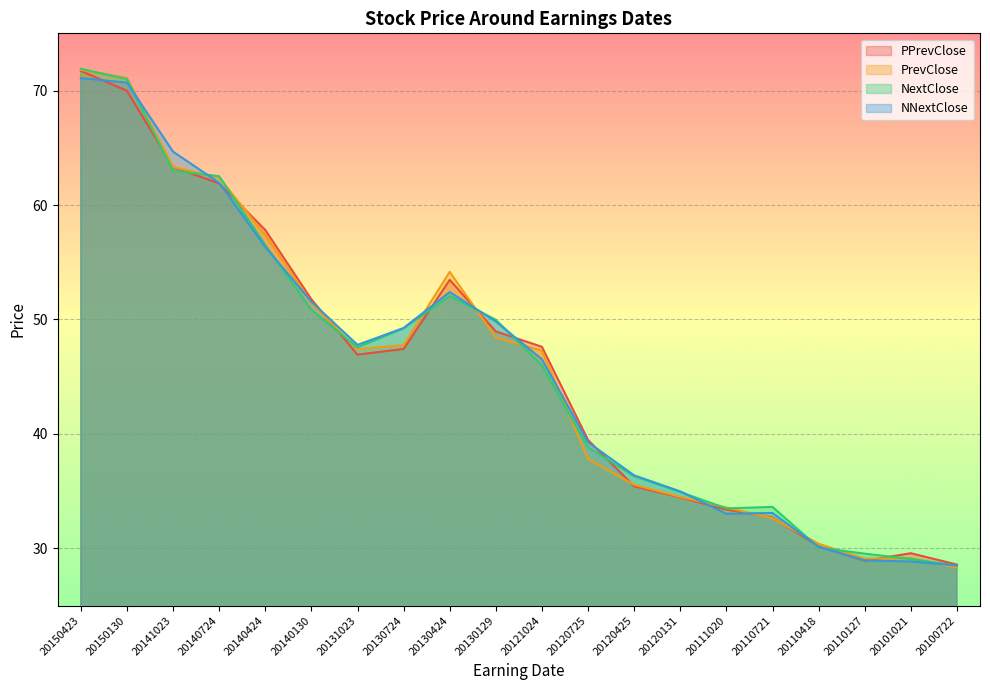

What is the maximum value for PPrevClose?

71.7